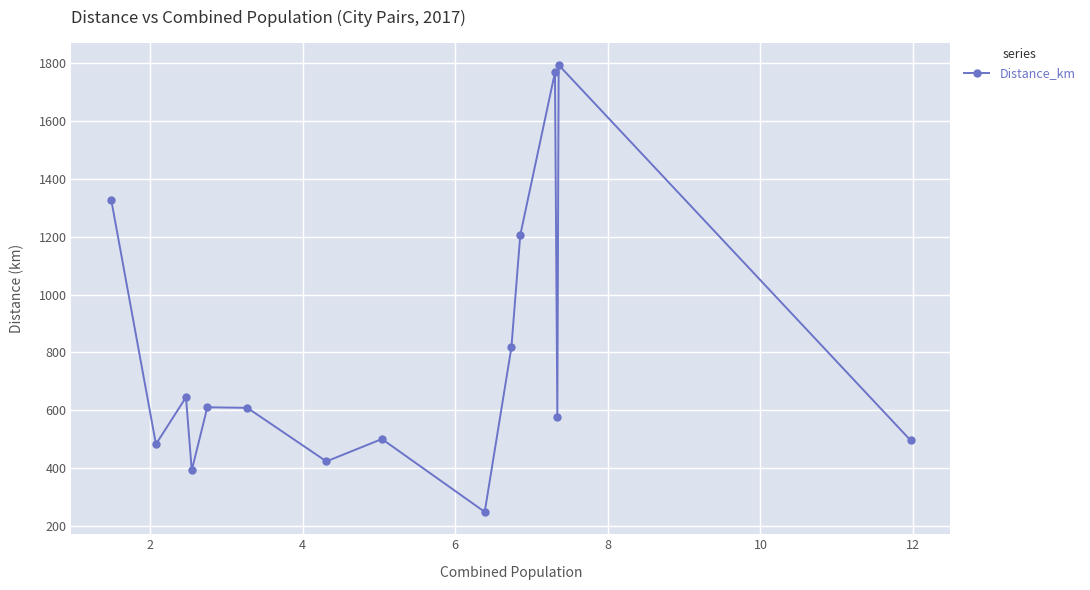

How many interior local peaks (higher than both neighbors) does the data have?

5